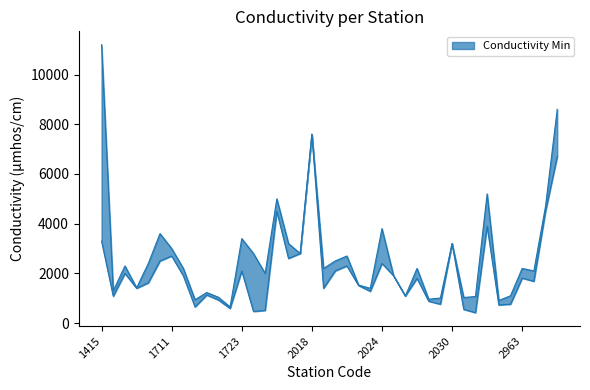

What is the value of the Conductivity Max point at the 25th from the left?

3800